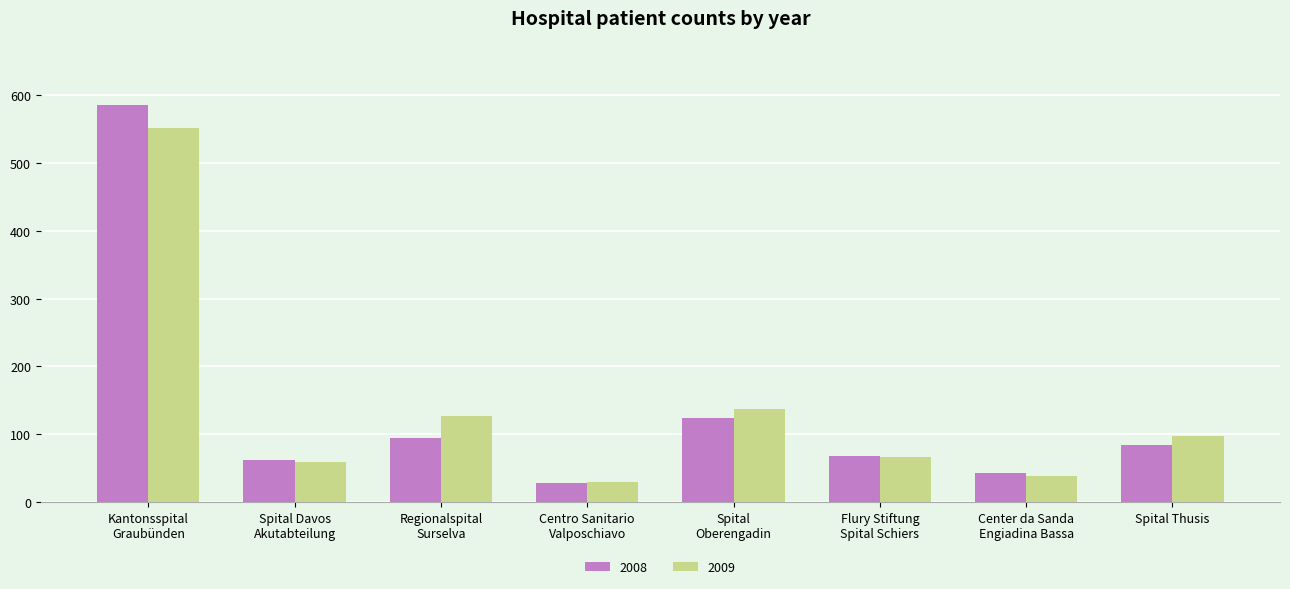

True or false: 2008 has a value of 1043 at Kantonsspital
Graubünden.

False